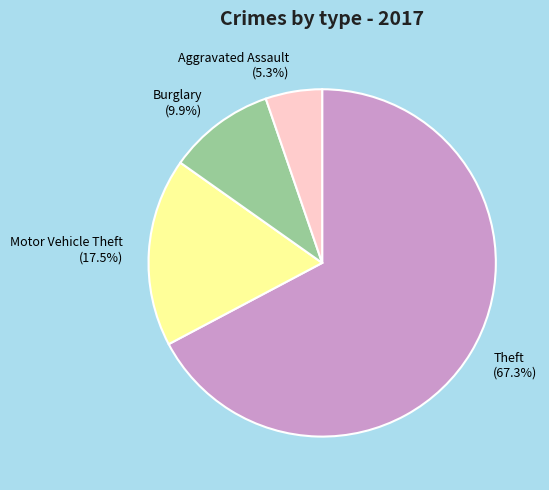

True or false: Burglary accounts for 10% of the total.

True